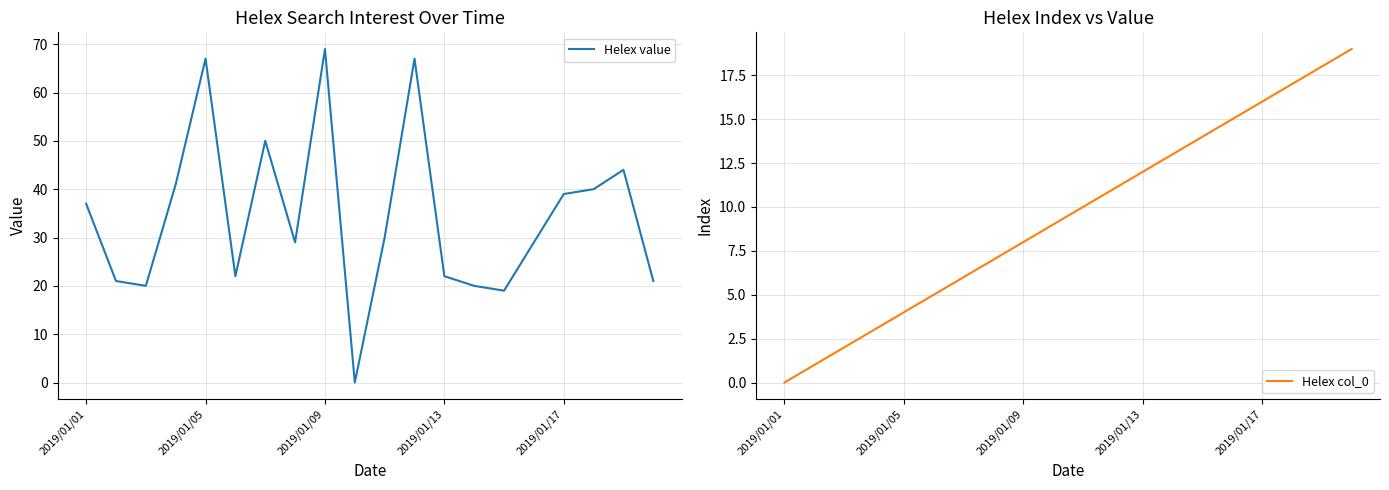

Rank the series at 5 from highest to lowest value.

Helex value, Helex col_0